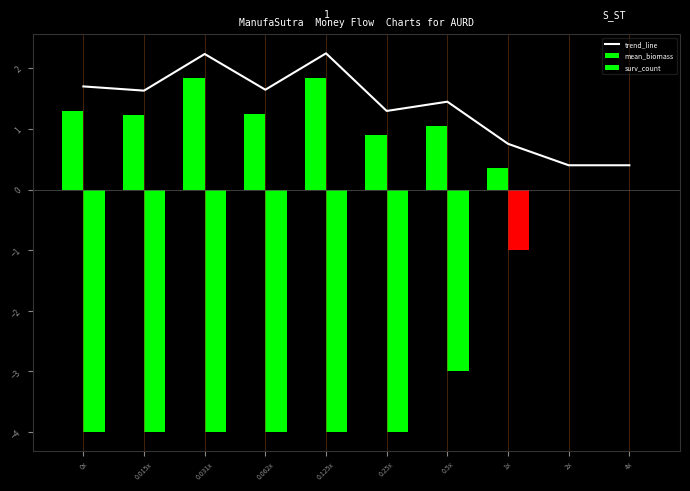

Between 0.062x and 0.5x, which series saw the biggest shift?

surv_count